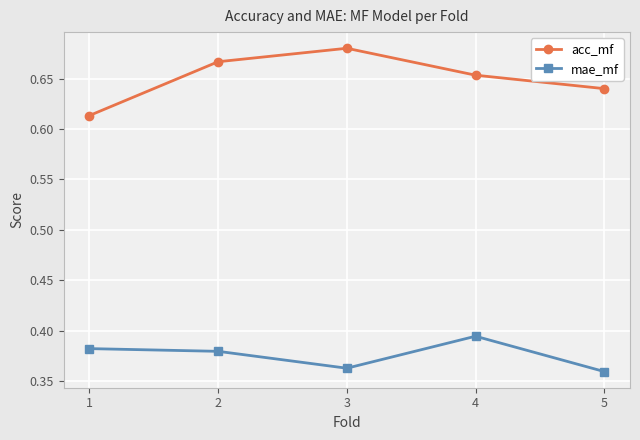

Does the chart have visible grid lines?

Yes